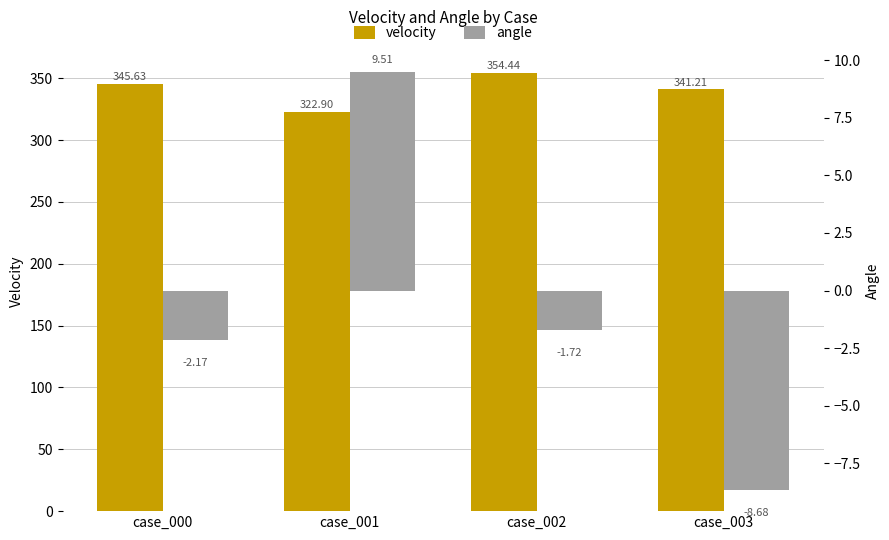

Reading left to right, extract all data points from this chart.

velocity: case_000=345.6	case_001=322.9	case_002=354.4	case_003=341.2
angle: case_000=-2.2	case_001=9.5	case_002=-1.7	case_003=-8.7